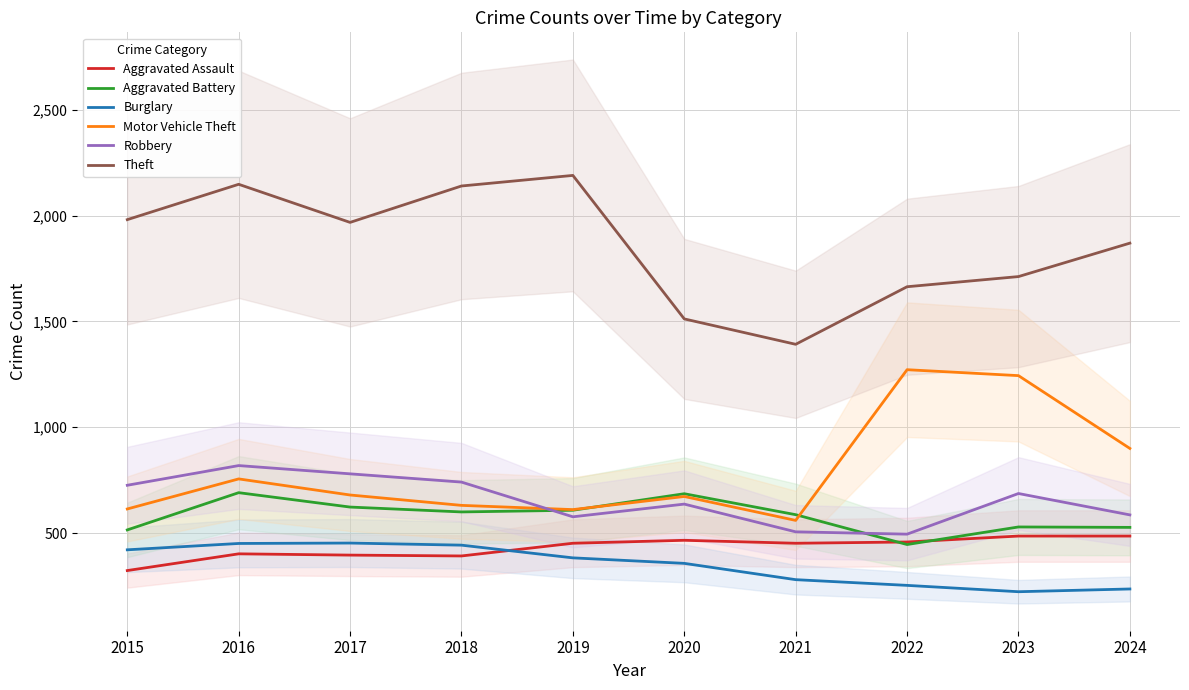

Between 2015 and 2018, which is larger?

2018